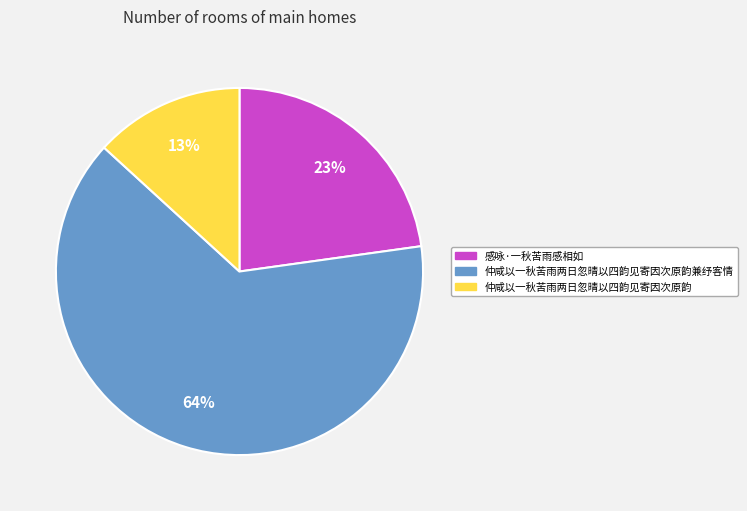

To the nearest percent, what percentage of the pie is 仲咸以一秋苦雨两日忽晴以四韵见寄因次原韵兼纾客情?

64%